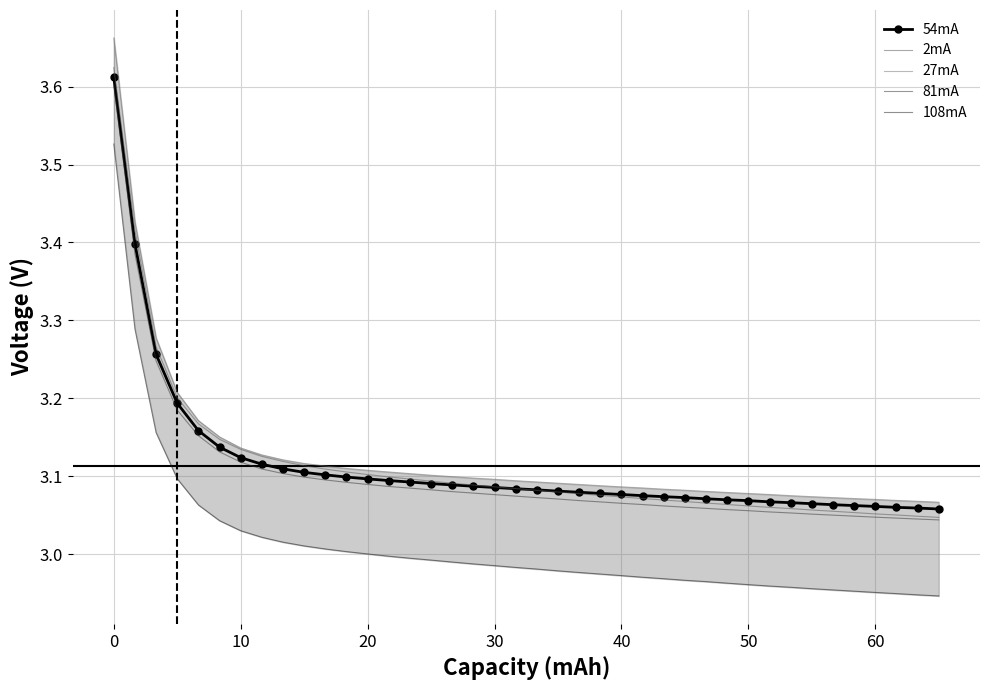

What is the minimum value for 81mA?

3.0